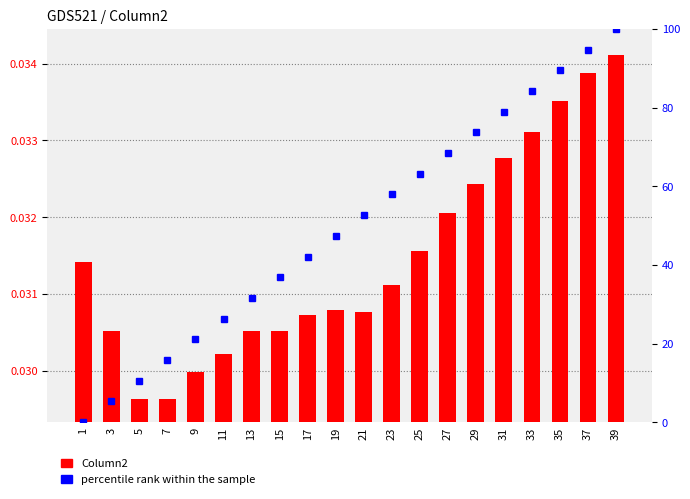

Which label corresponds to the smallest value in the chart?

1